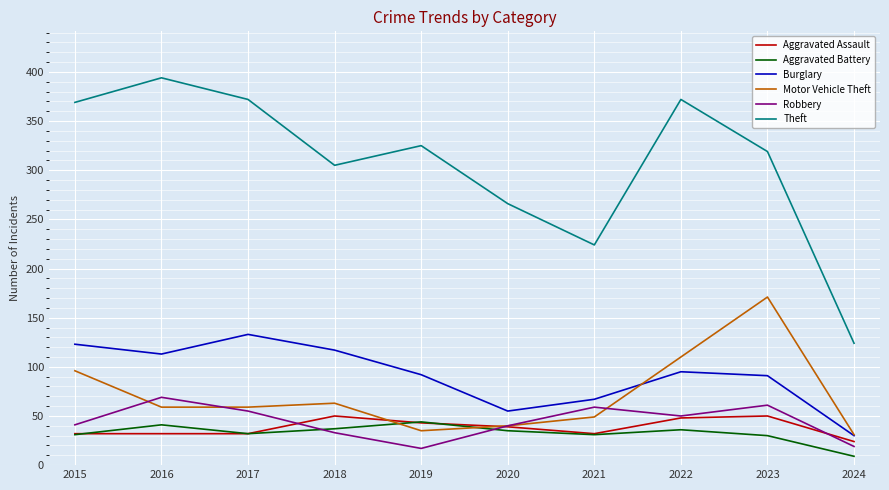

True or false: Aggravated Battery and Burglary intersect in this chart.

False